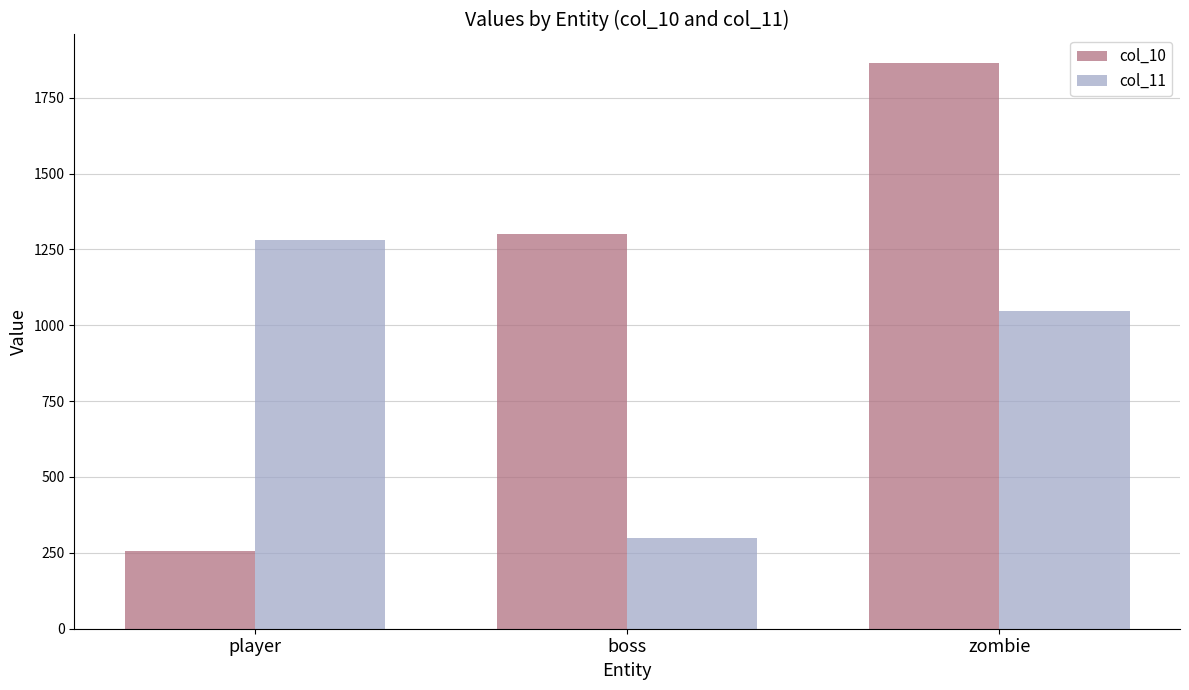

What is the difference between the highest and lowest values at zombie?

817